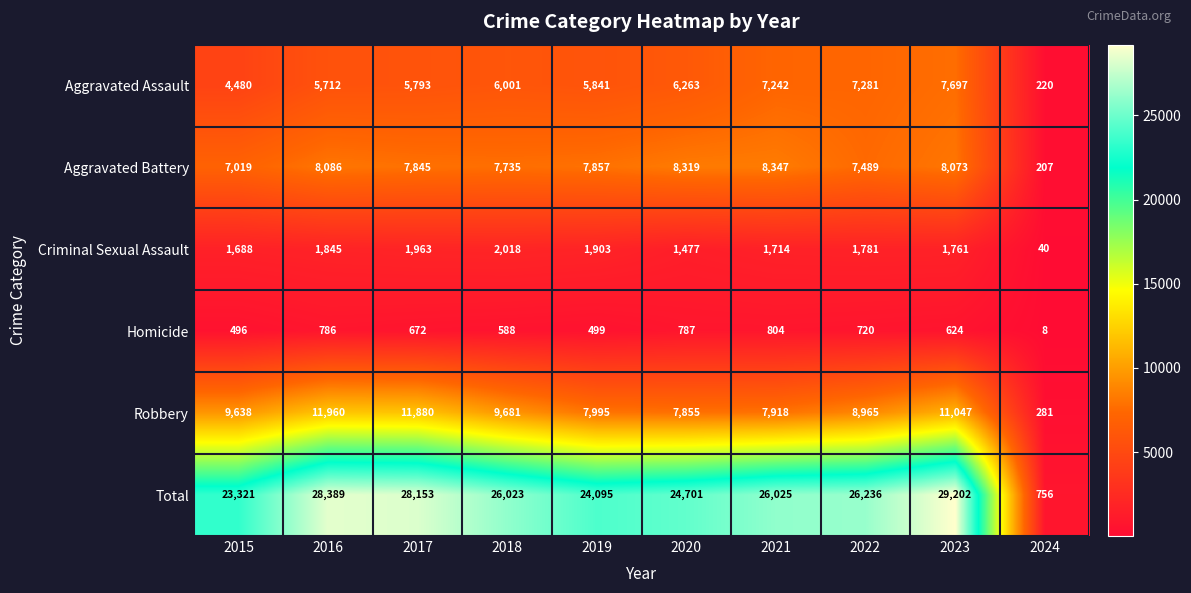

True or false: Robbery has a value of 15883 at 2017.

False